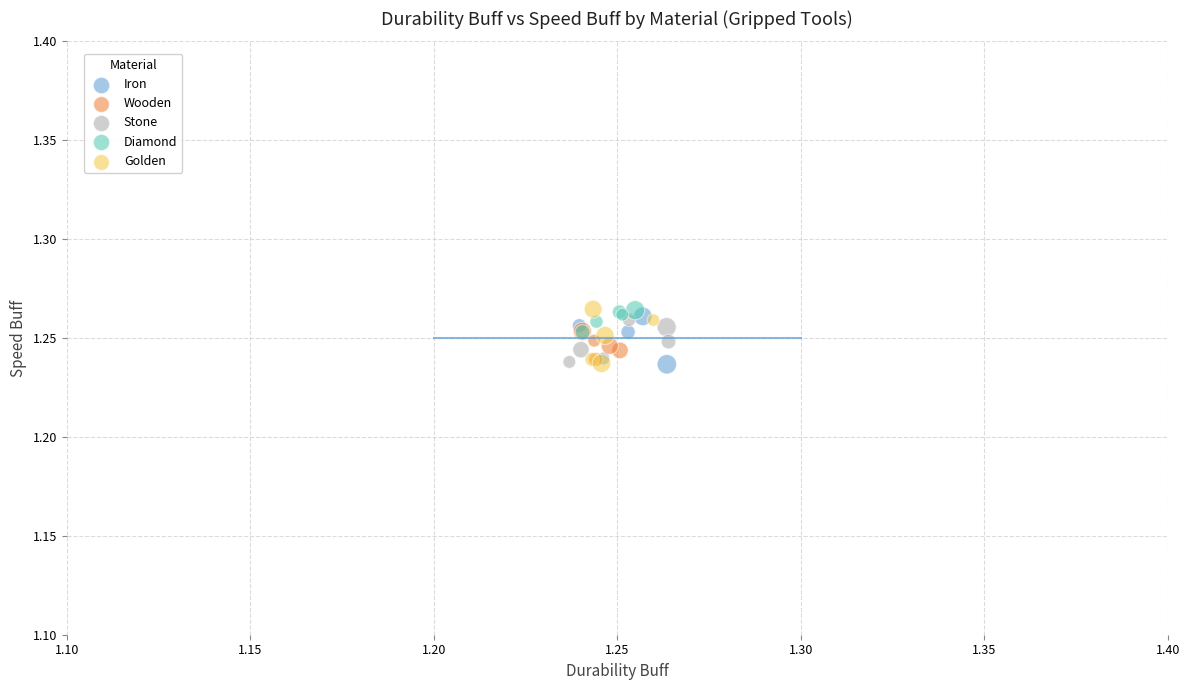

What are all the series names shown in the legend?

Iron, Wooden, Stone, Diamond, Golden